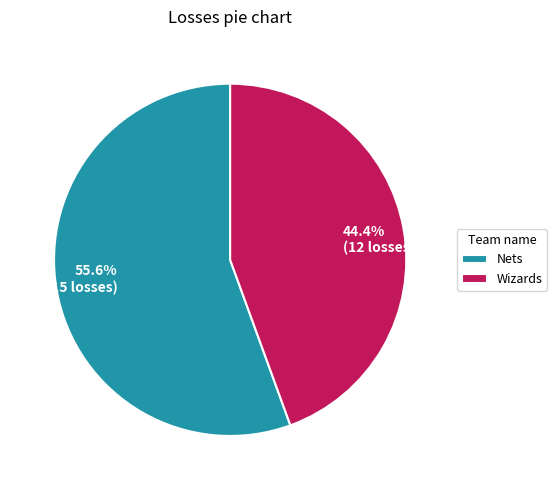

Which slice is the largest?

Nets